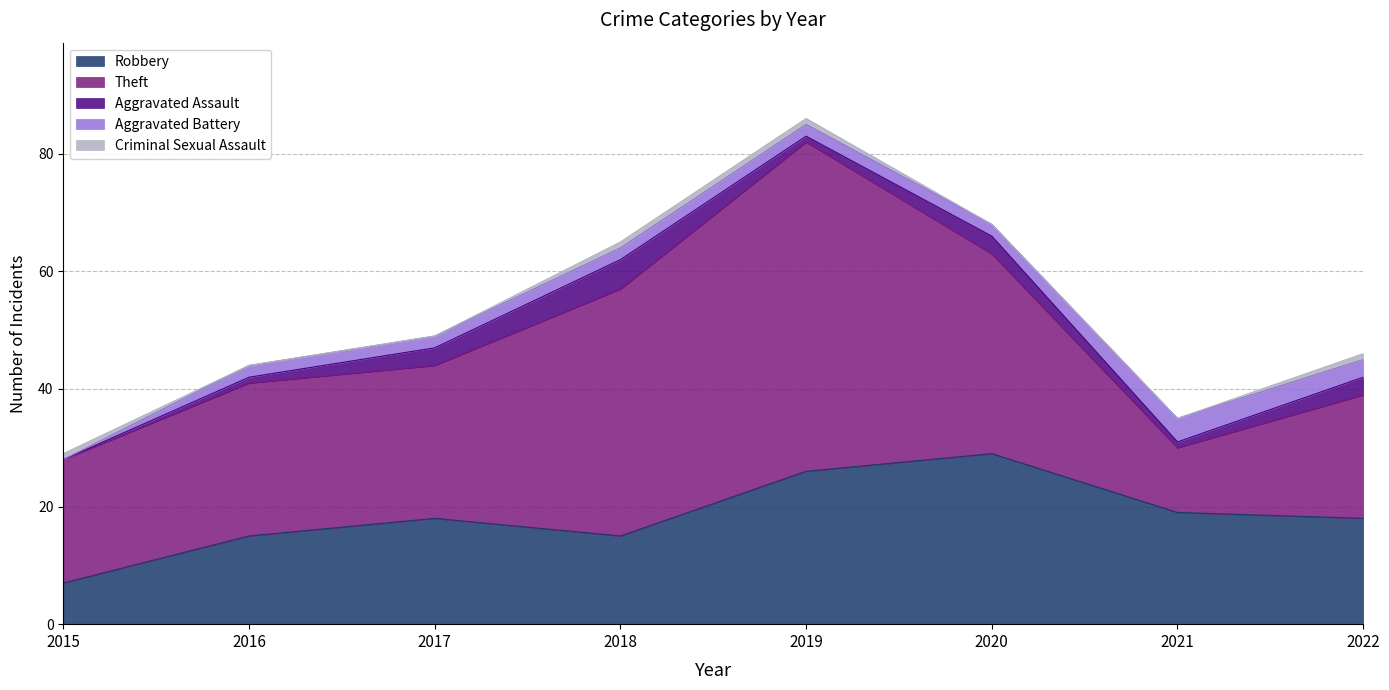

Is the value of Criminal Sexual Assault at 2021 greater than the value of Robbery at 2018?

No